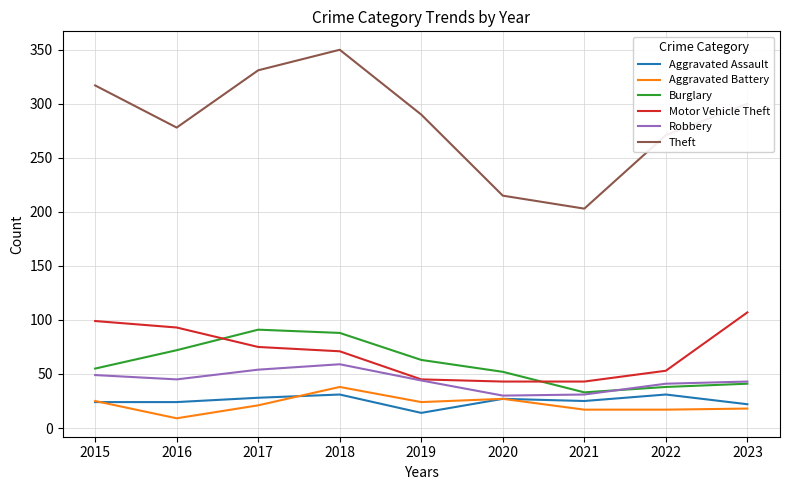

How many times do Motor Vehicle Theft and Burglary cross each other?

2